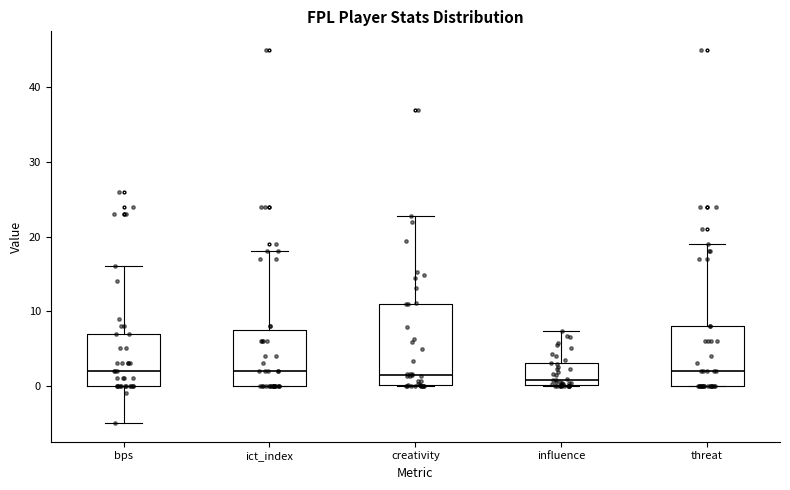

Which box is the tallest, from its lower edge to its upper edge?

creativity